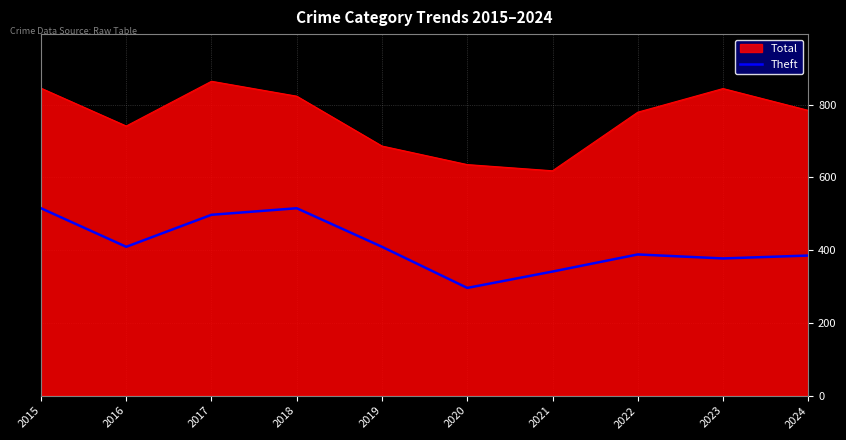

Which label corresponds to the smallest value in the chart?

2020